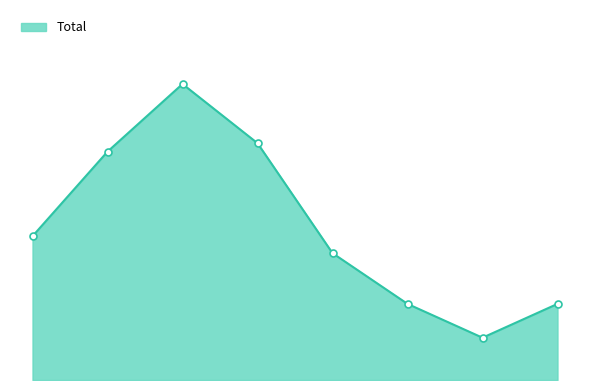

What is the sum of all values?

145